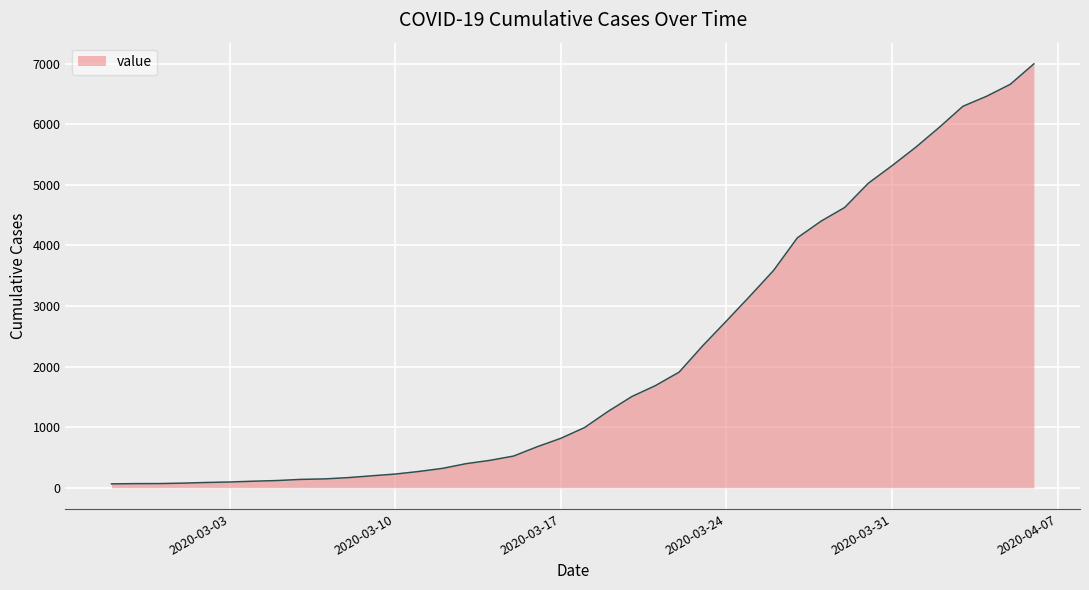

How many lines are shown in the chart?

1